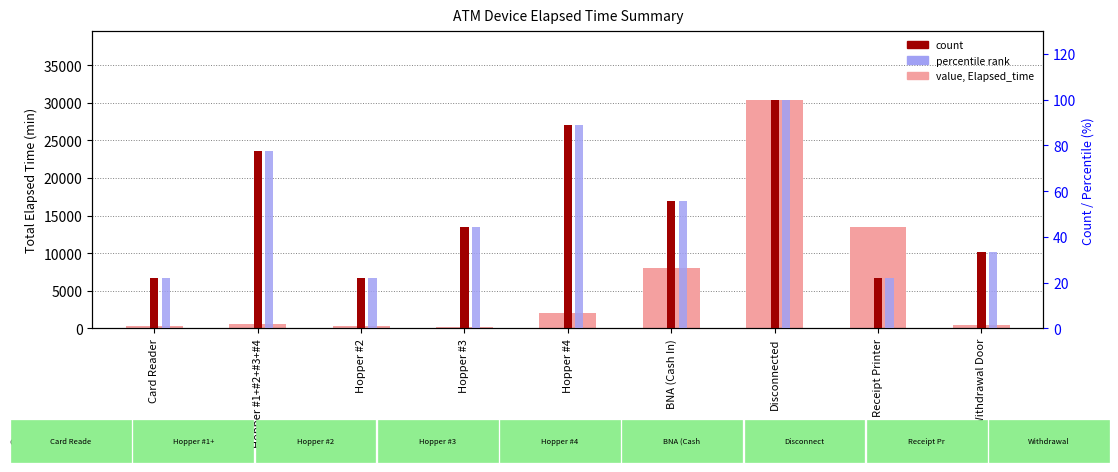

Reading left to right, extract all data points from this chart.

value, Elapsed_time: Card Reader=255.0	Hopper #1+#2+#3+#4=555.0	Hopper #2=270.0	Hopper #3=240.0	Hopper #4=2013.0	BNA (Cash In)=7970.0	Disconnected=30405.0	Receipt Printer=13485.0	Withdrawal Door=435.0
count: Card Reader=6756.7	Hopper #1+#2+#3+#4=23648.3	Hopper #2=6756.7	Hopper #3=13513.3	Hopper #4=27026.7	BNA (Cash In)=16891.7	Disconnected=30405.0	Receipt Printer=6756.7	Withdrawal Door=10135.0
percentile rank: Card Reader=22.2	Hopper #1+#2+#3+#4=77.8	Hopper #2=22.2	Hopper #3=44.4	Hopper #4=88.9	BNA (Cash In)=55.6	Disconnected=100.0	Receipt Printer=22.2	Withdrawal Door=33.3